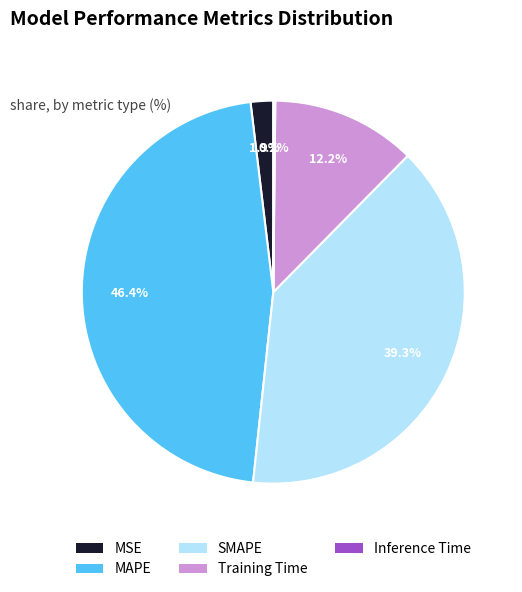

Combined, what portion of the pie is MSE and MAPE?

48.3%